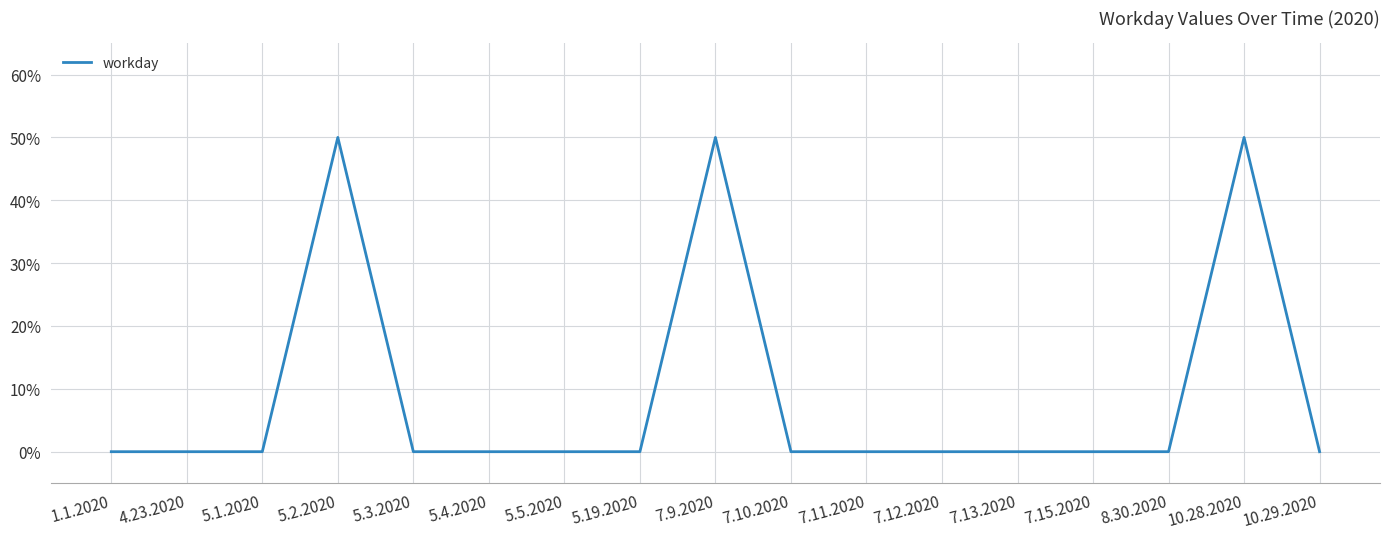

What is the label of the 3rd point from the left?

5.1.2020